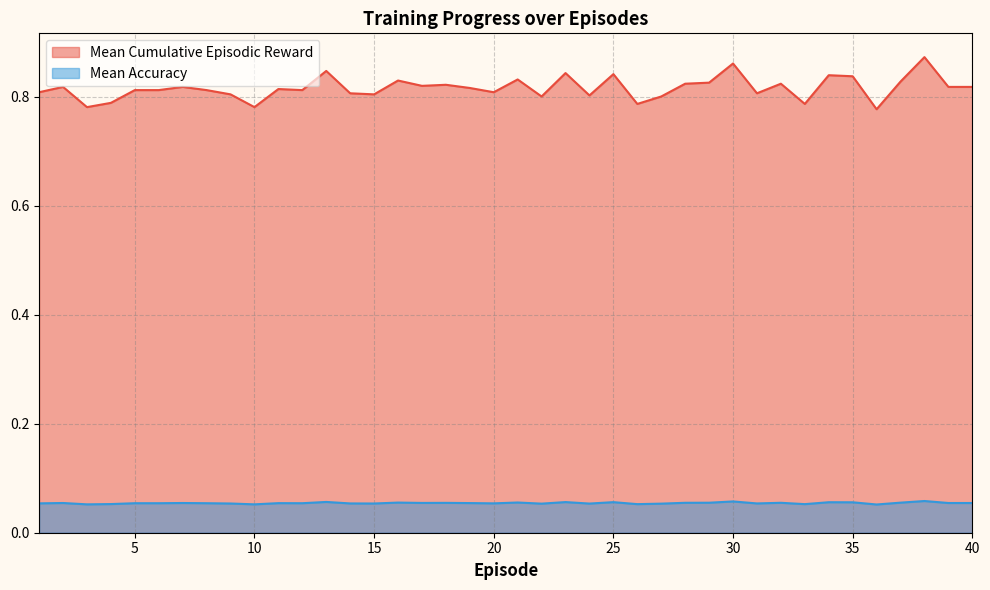

What is the value of the Mean Accuracy point at the 37th from the left?

0.1